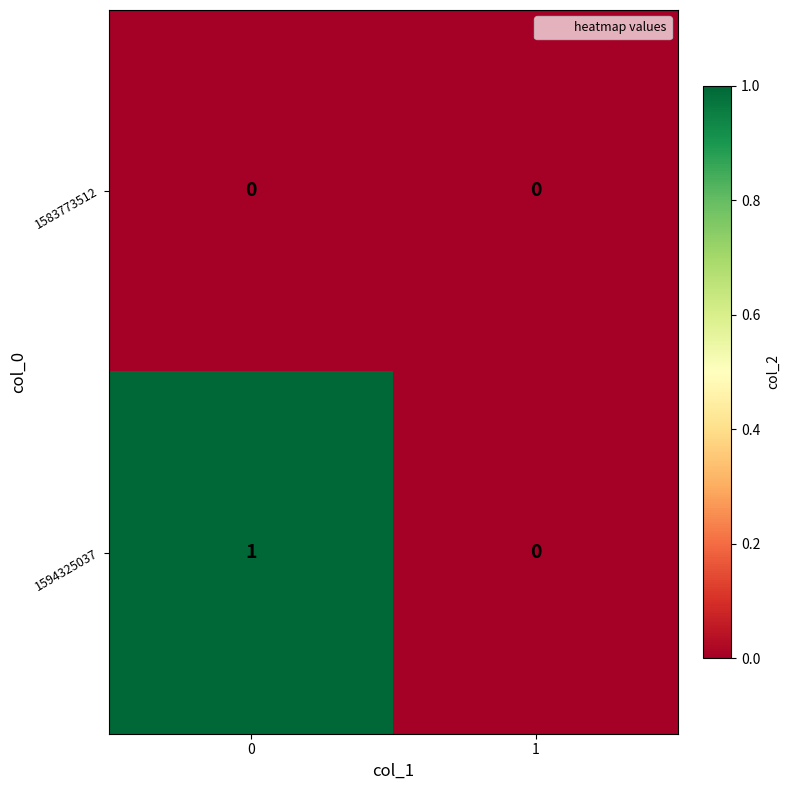

List the series in order of their overall mean, lowest first.

1583773512, 1594325037